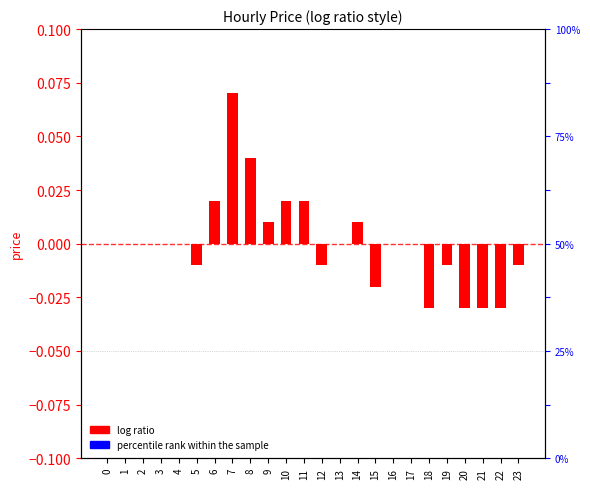

What is the change in value from 7 to 15?

-0.1